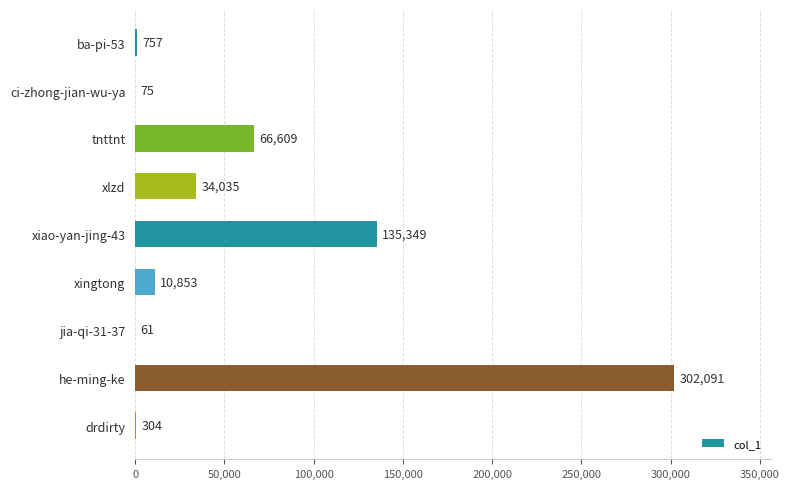

What is the sum of all values?

550134